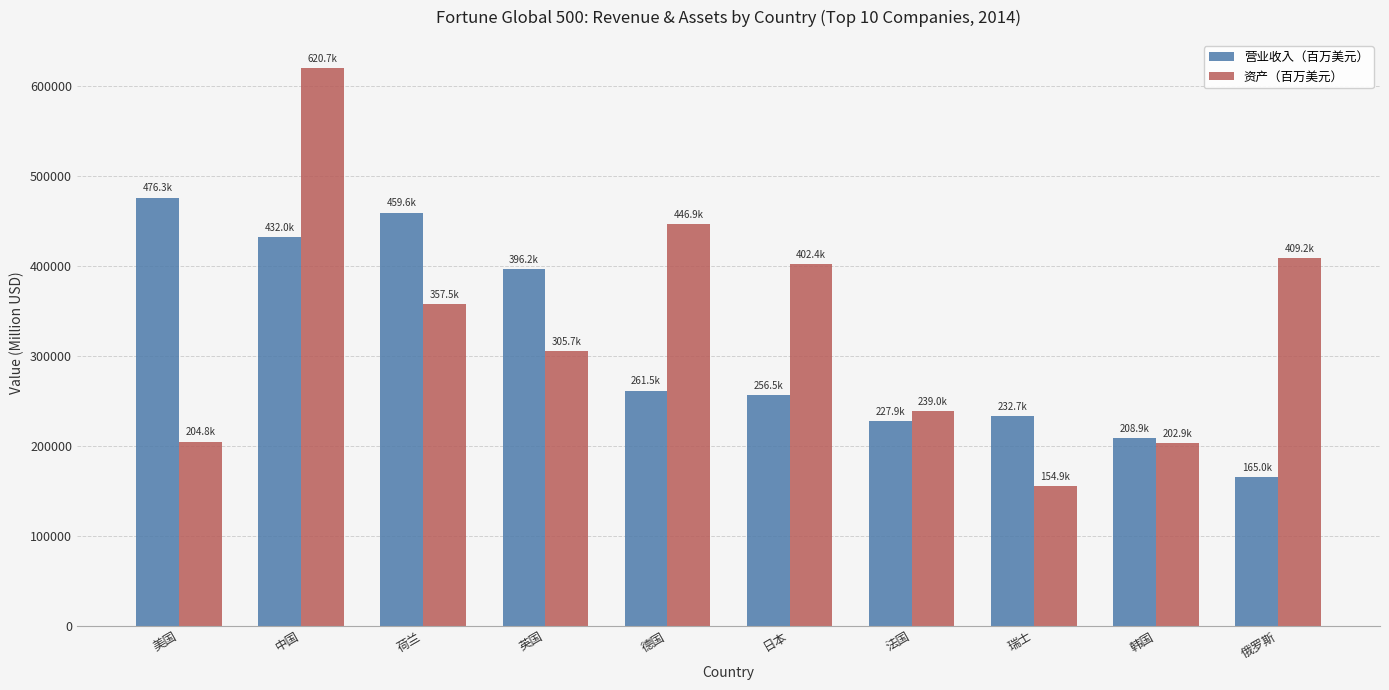

Rank the series by their maximum value, from highest to lowest.

资产（百万美元）, 营业收入（百万美元）